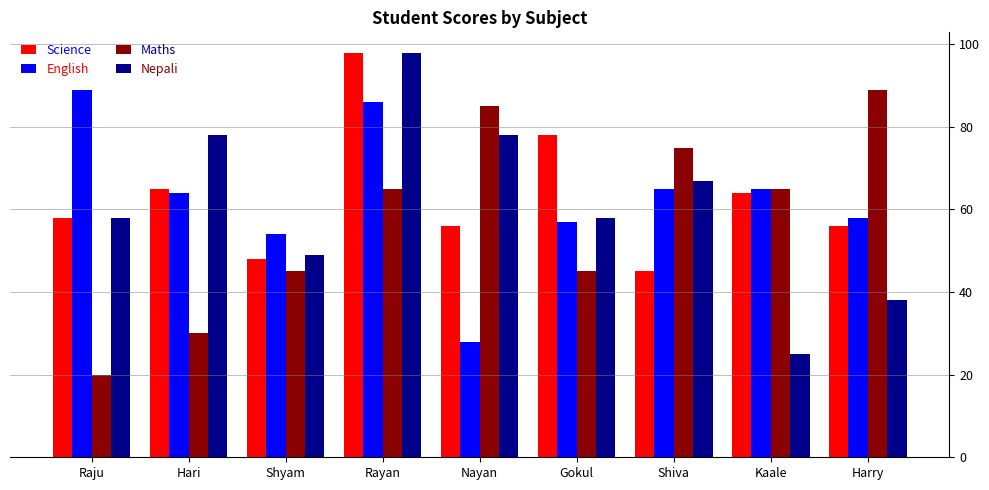

How many values in the Science series are below 58?

4